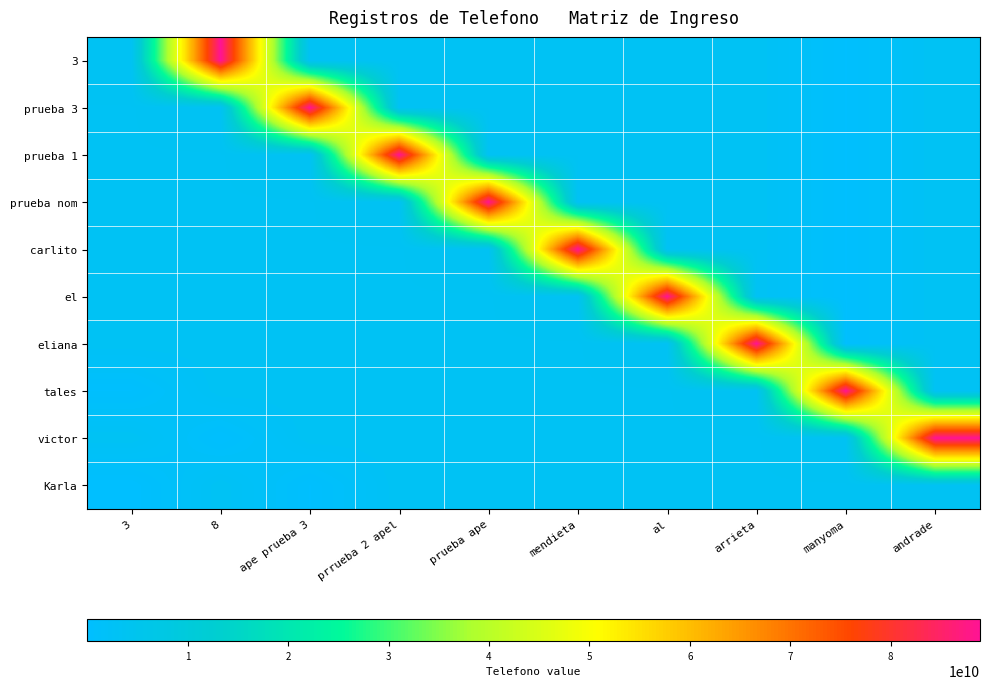

What is the total value across all series at arrieta?

117151445802